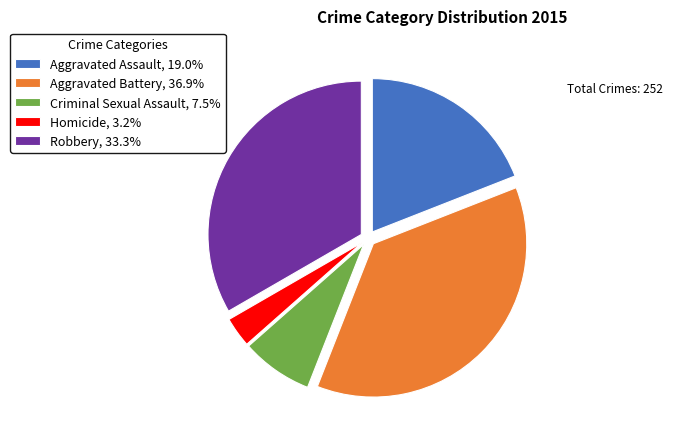

True or false: Robbery accounts for 33% of the total.

True